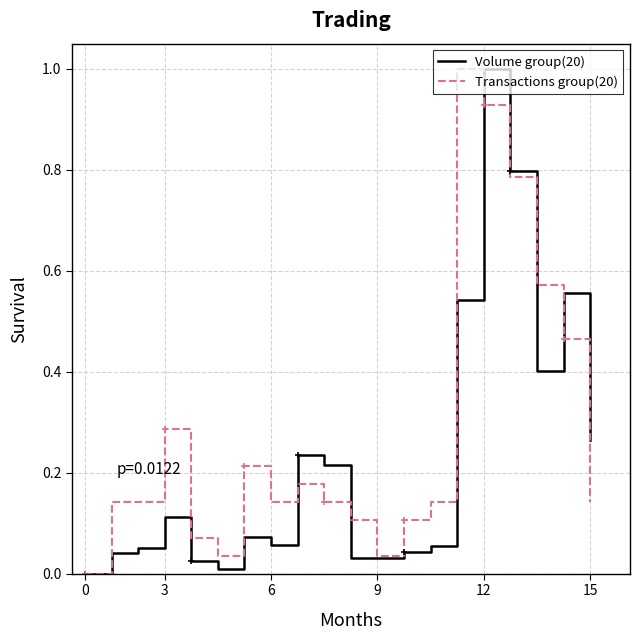

True or false: Volume group(20) has a value of 1.0 at 12.

True